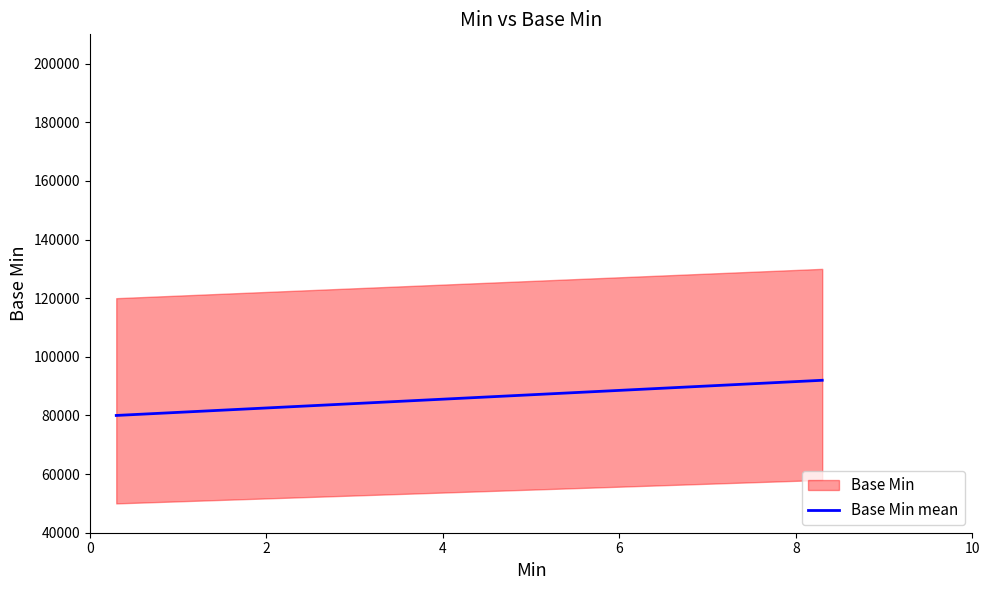

How many values are between 80000 and 92000?

3